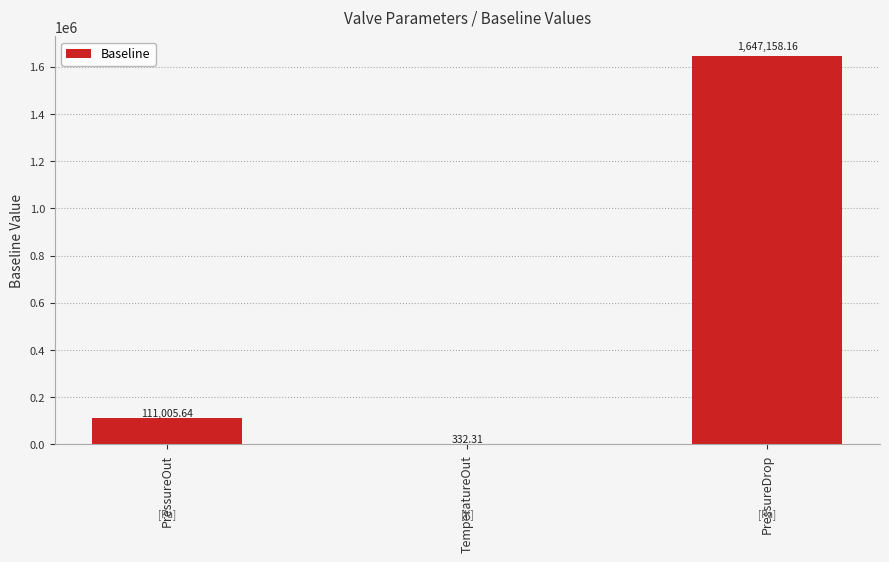

Are the bars grouped side by side (vs. stacked)?

No